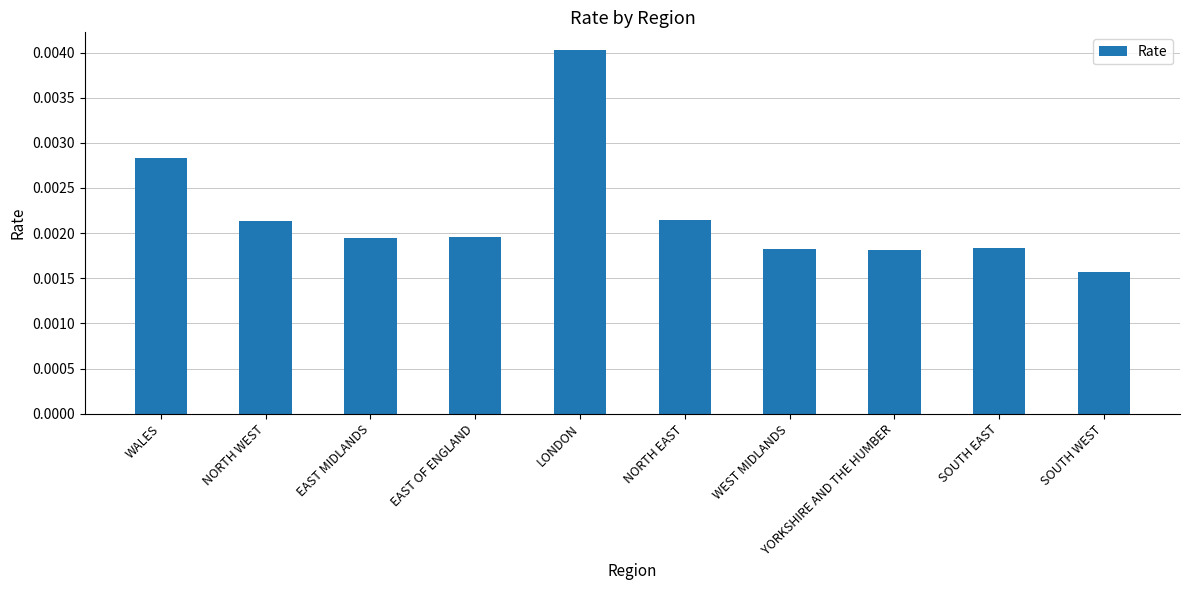

Which label corresponds to the smallest value in the chart?

SOUTH WEST